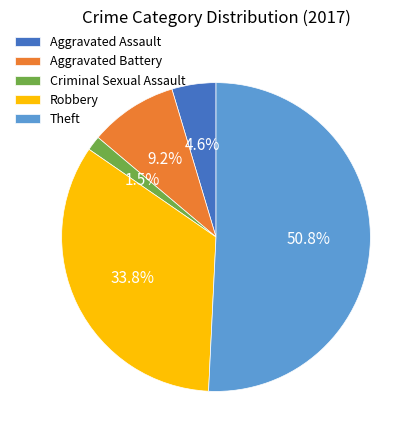

Combined, do Robbery and Theft account for over 50%?

Yes